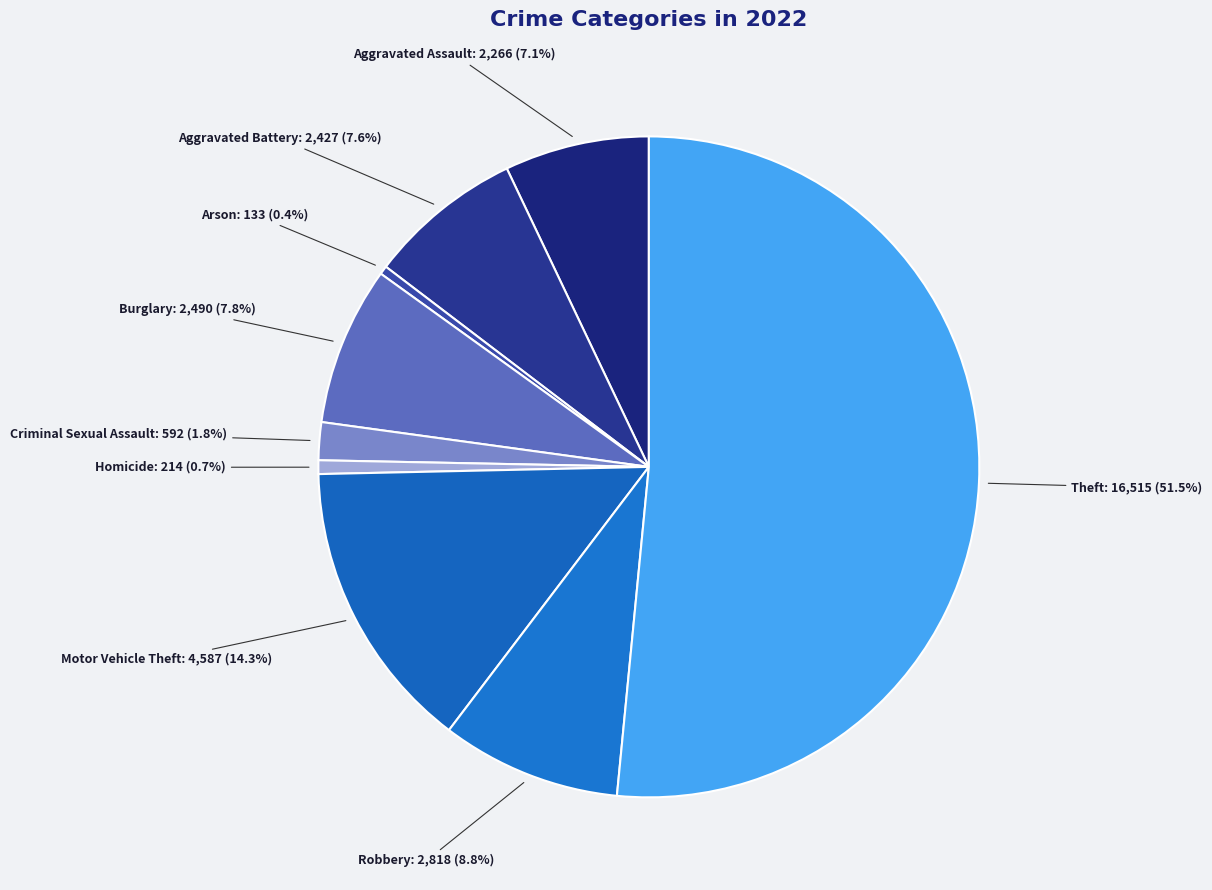

What is the ratio of the value at Aggravated Assault to the value at Burglary?

0.9